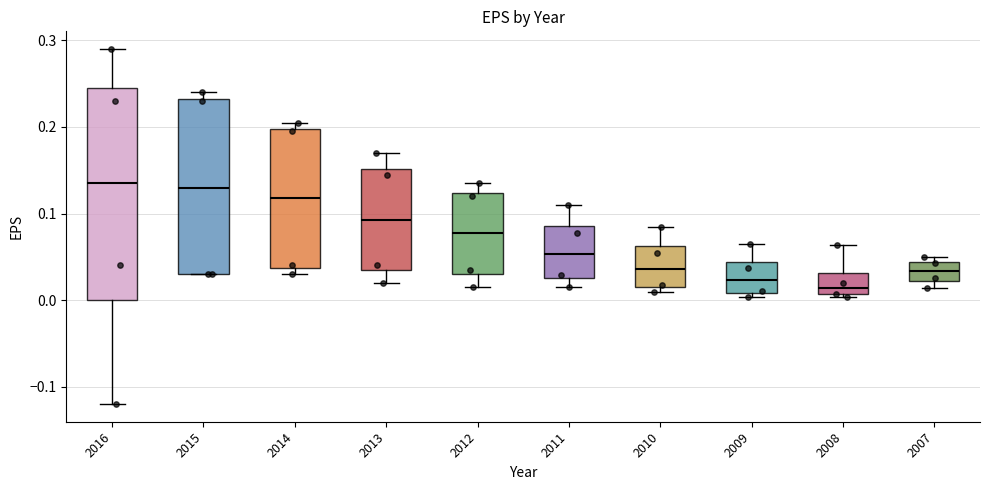

Reading left to right, transcribe this box plot: for each box, give where its median line is, the range the box spans, and where its two whiskers end, as read against the y-axis. The values are not printed on the chart, so give them approximately, as read against the axis.

2016: median 0.14, box 0.00 to 0.25, whiskers -0.12 to 0.29
2015: median 0.13, box 0.03 to 0.23, whiskers 0.03 to 0.24
2014: median 0.12, box 0.04 to 0.20, whiskers 0.03 to 0.21
2013: median 0.09, box 0.04 to 0.15, whiskers 0.02 to 0.17
2012: median 0.08, box 0.03 to 0.12, whiskers 0.02 to 0.14
2011: median 0.05, box 0.03 to 0.09, whiskers 0.02 to 0.11
2010: median 0.04, box 0.02 to 0.06, whiskers 0.01 to 0.09
2009: median 0.02, box 0.01 to 0.04, whiskers 0.00 to 0.07
2008: median 0.01 (just above the box's lower edge), box 0.01 to 0.03, whiskers 0.00 to 0.06
2007: median 0.03, box 0.02 to 0.04, whiskers 0.01 to 0.05